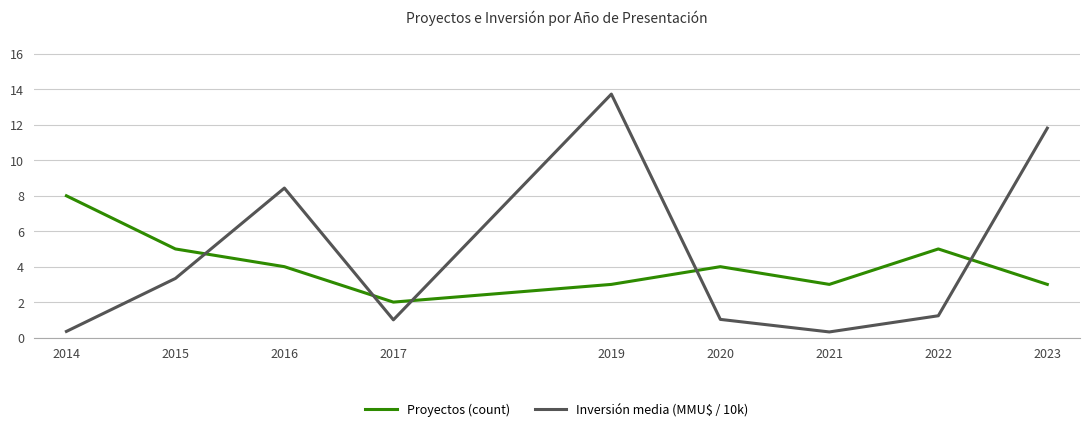

List the series in order of their peak value, lowest first.

Proyectos (count), Inversión media (MMU$ / 10k)